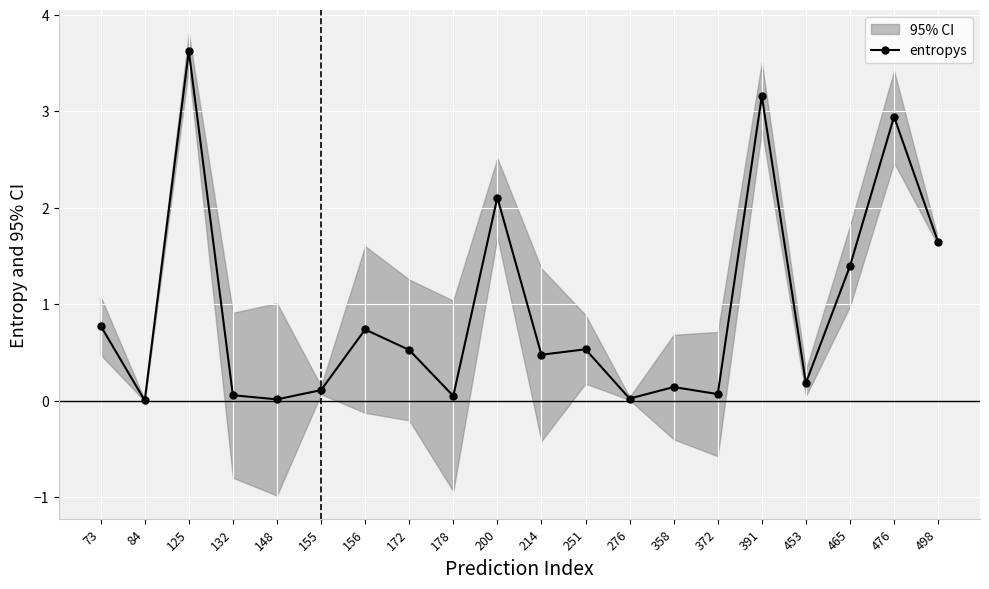

Reading left to right, what are all the values shown in this chart?

73=0.8	84=0.0	125=3.6	132=0.1	148=0.0	155=0.1	156=0.7	172=0.5	178=0.0	200=2.1	214=0.5	251=0.5	276=0.0	358=0.1	372=0.1	391=3.2	453=0.2	465=1.4	476=2.9	498=1.6